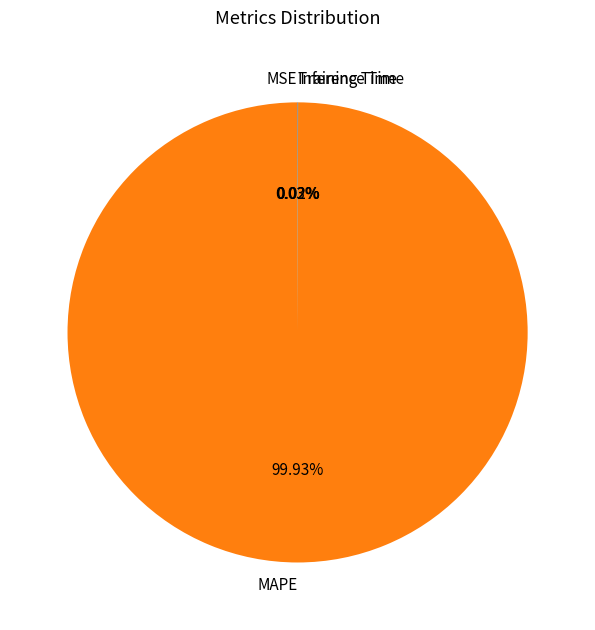

To the nearest percent, what is the difference between the largest and smallest slice percentages?

100%